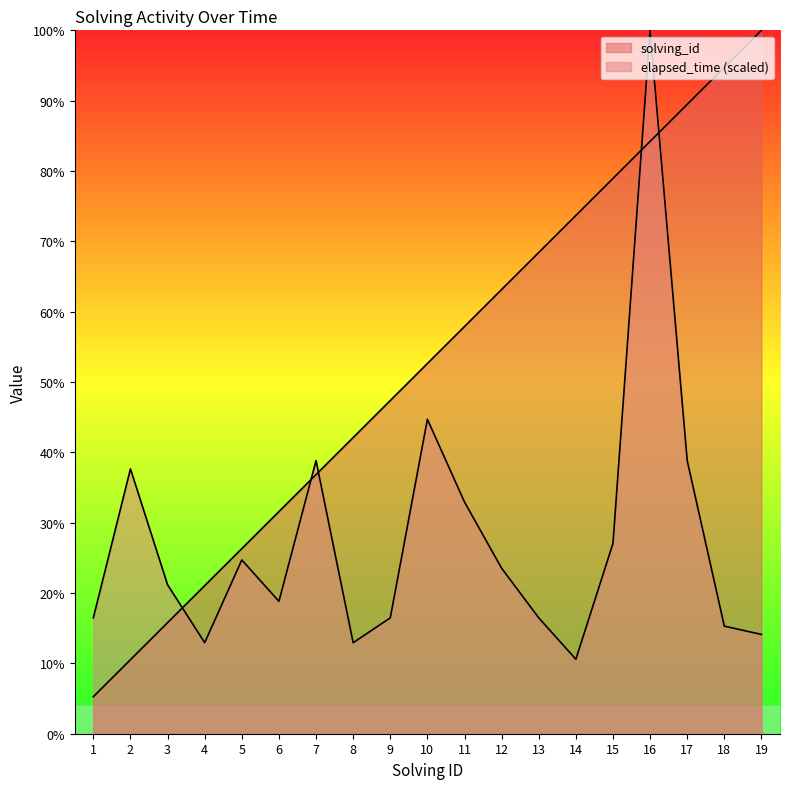

What is the greatest value displayed?

100.0